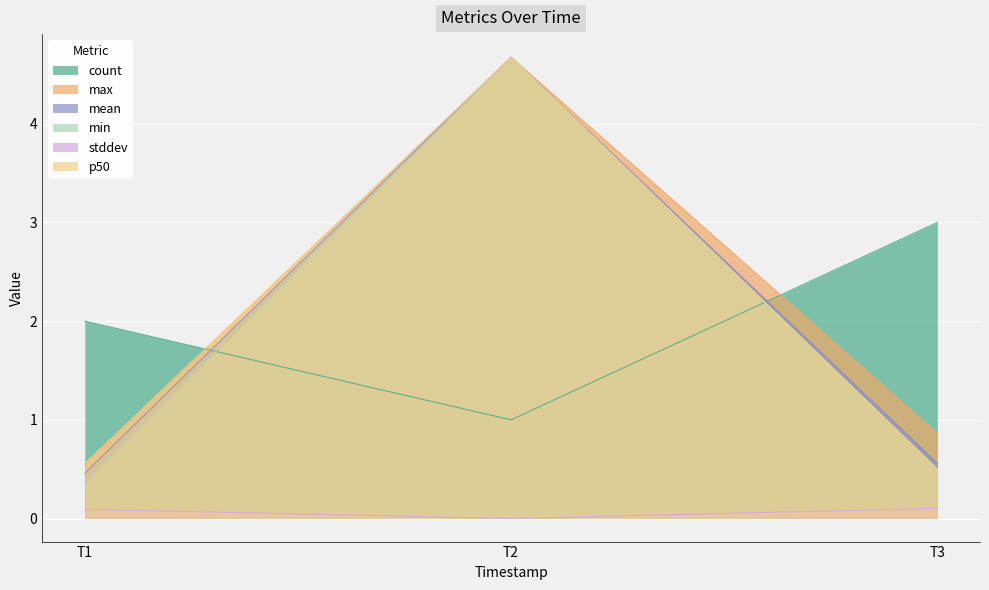

The stddev series shows 0.0 at T2. True or false?

True